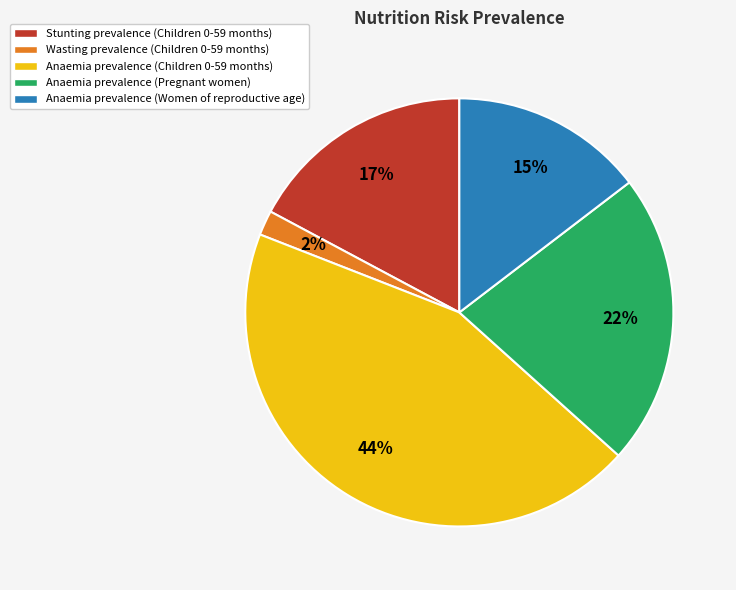

Is there a majority slice in this chart?

No